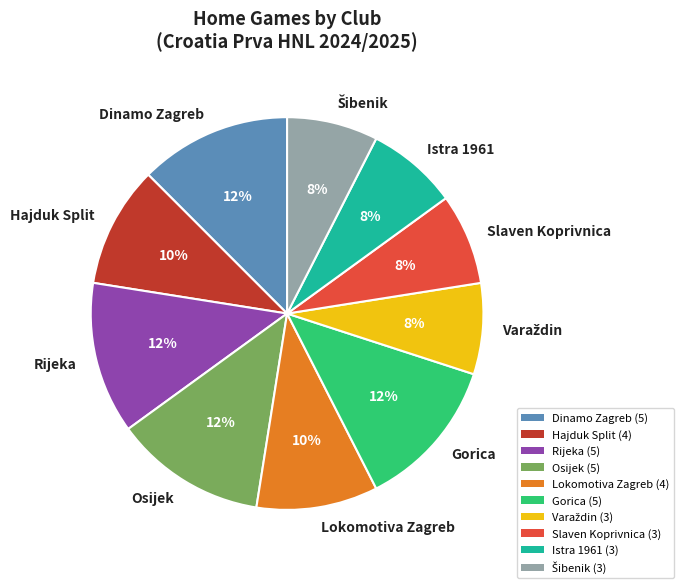

What percentage is the Rijeka slice, to the nearest percent?

13%